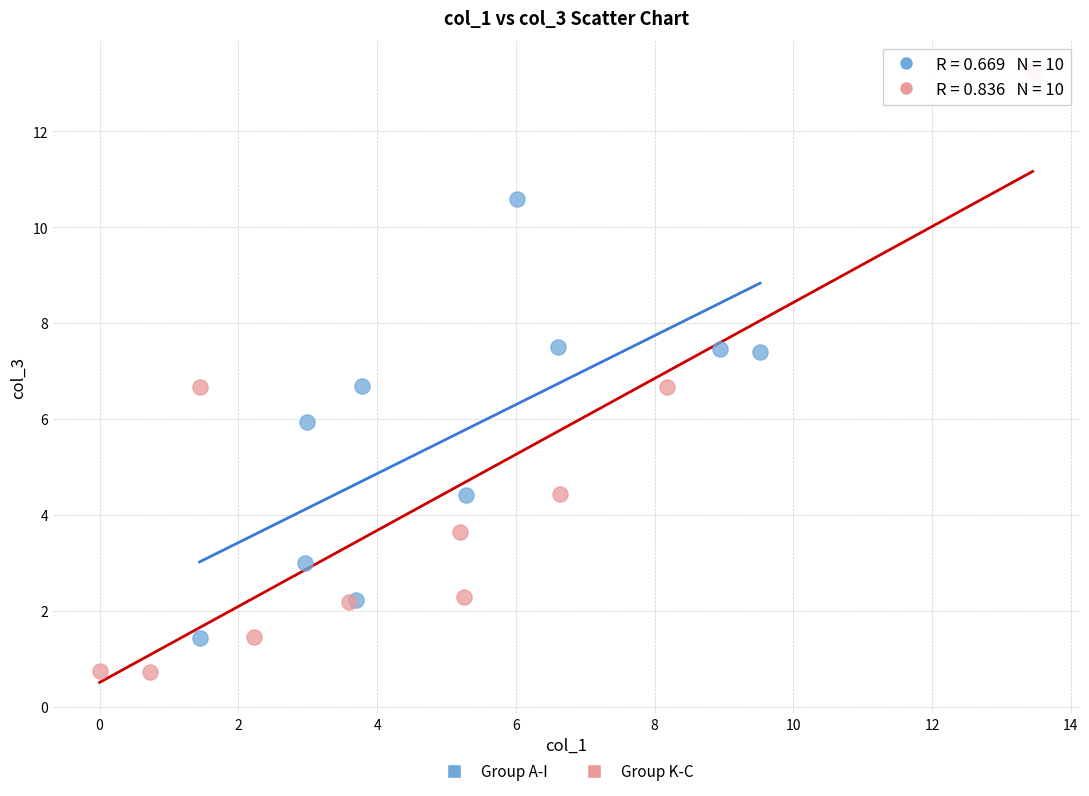

Which series reaches the maximum Y coordinate?

Group K-C